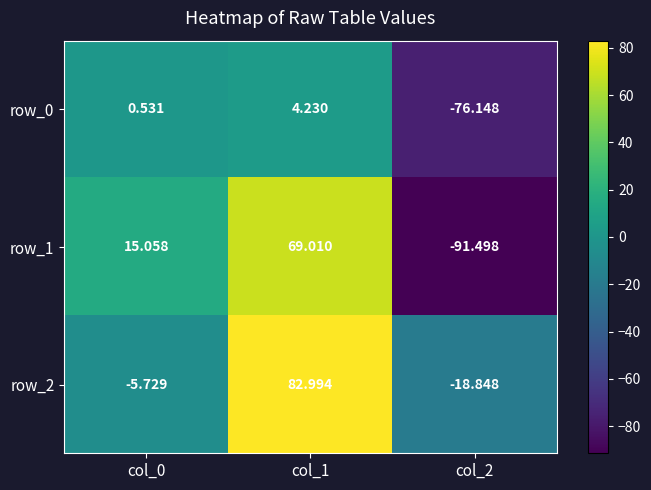

Which series has the largest total across all categories?

row_2